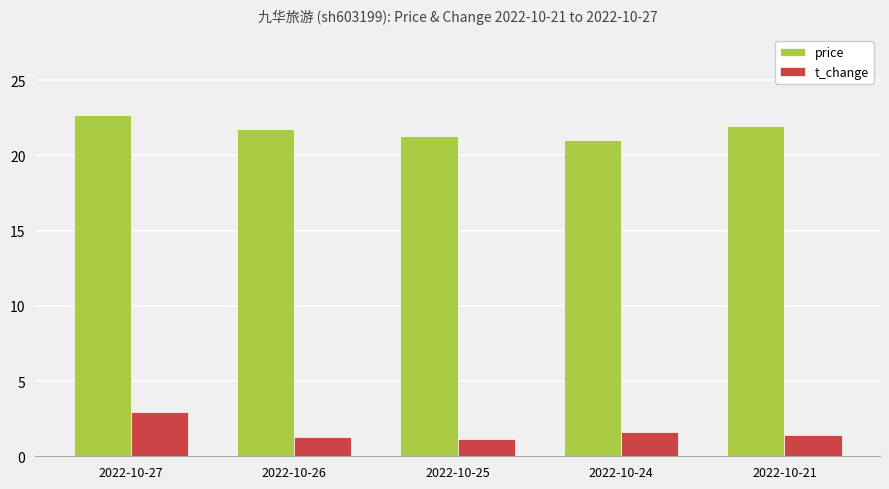

What is the greatest value displayed?

22.7